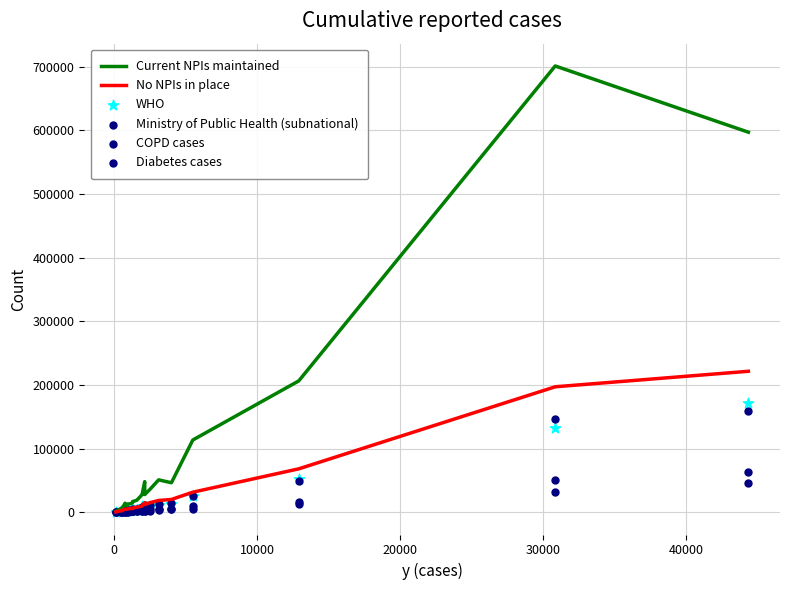

Which series has the widest spread of Y values?

Current NPIs maintained